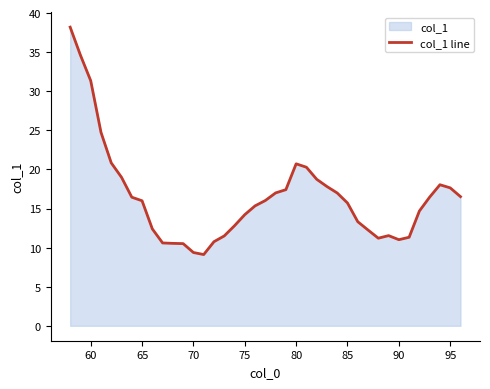

What is the difference between the maximum and minimum values?

29.1